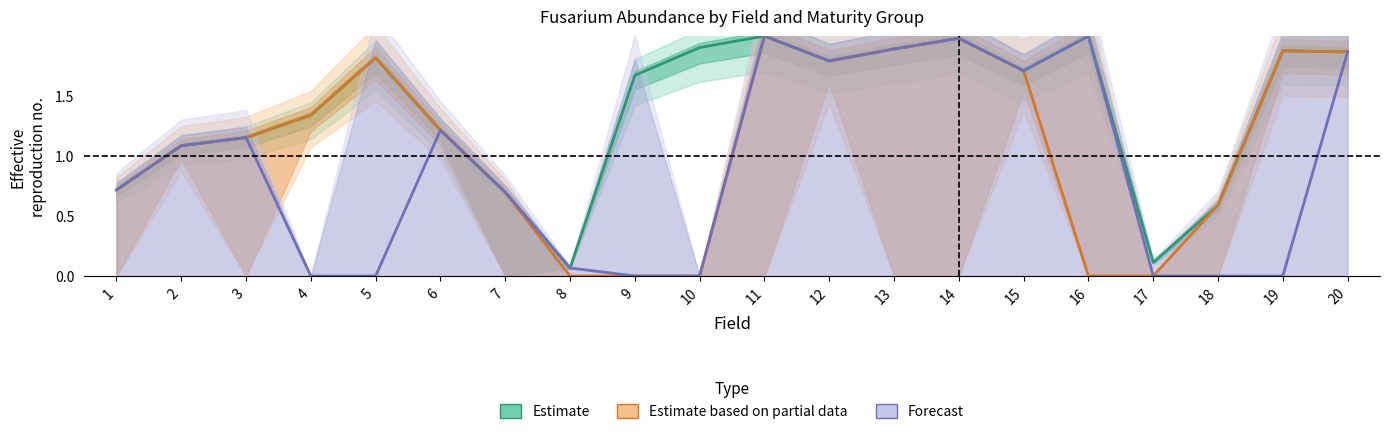

True or false: Forecast has more than 0 interior local peaks.

True